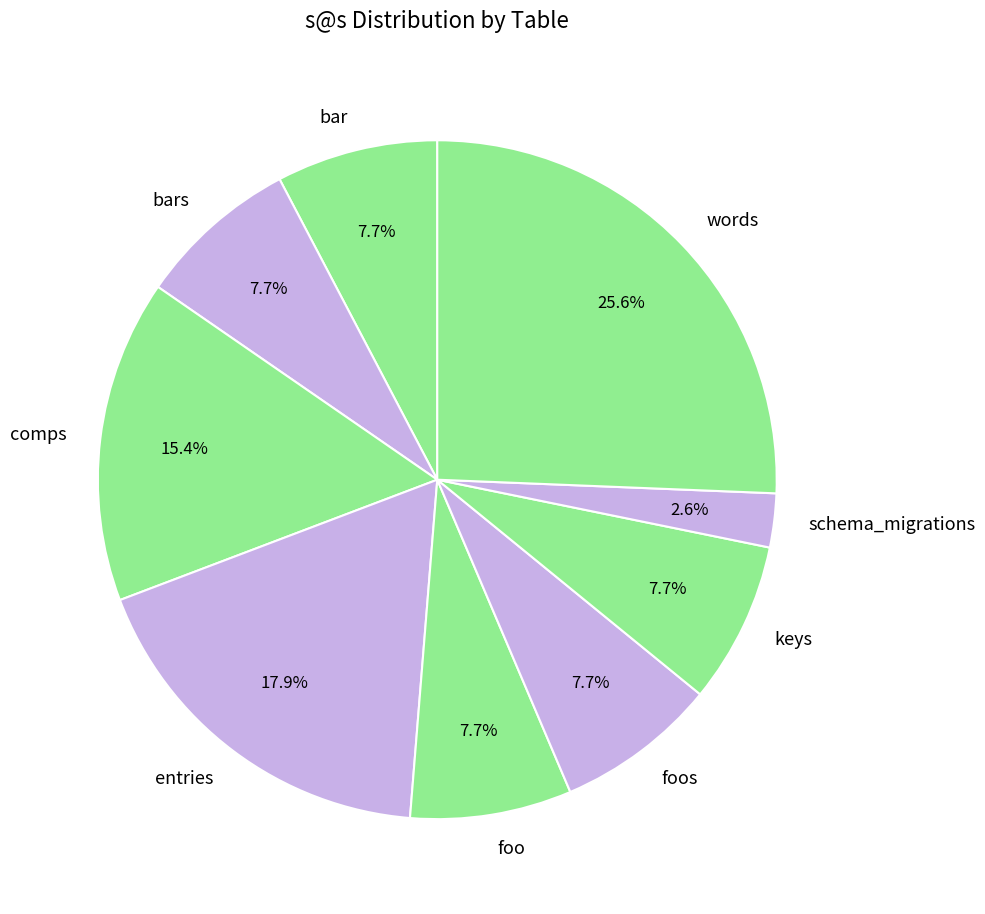

To the nearest percent, what percentage of the pie is comps?

15%